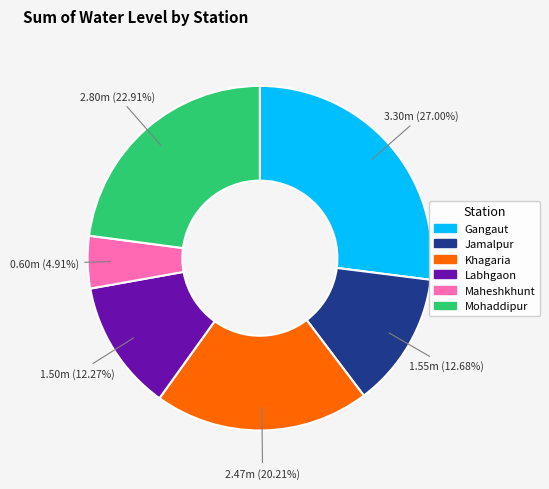

To the nearest percent, what is the combined percentage of Jamalpur and Labhgaon?

25%